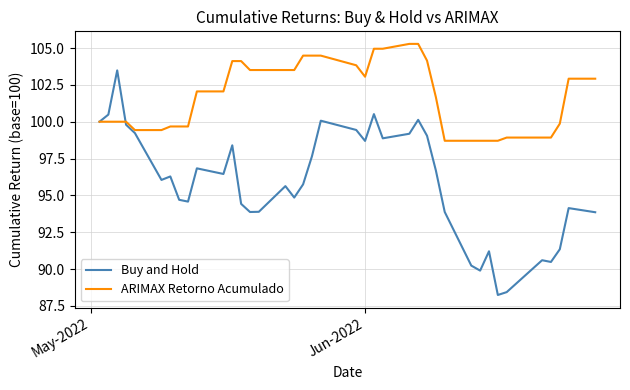

What is the lowest value of the ARIMAX Retorno Acumulado series?

98.7